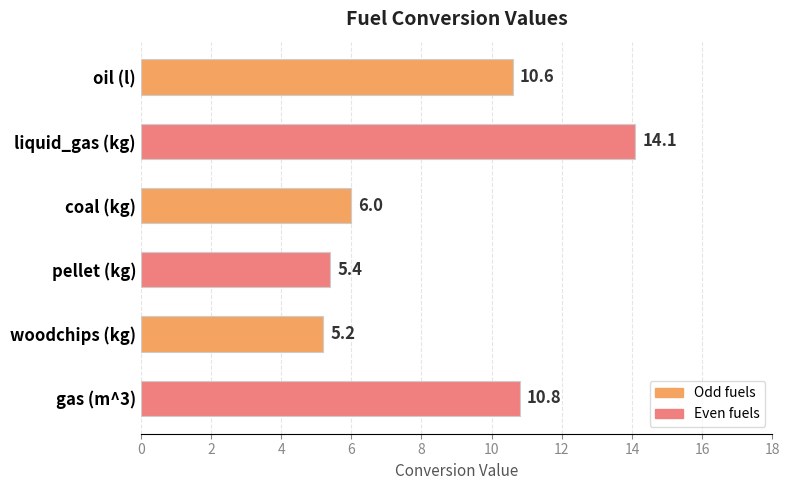

Reading top to bottom, list all the values displayed in this chart.

10.6	14.1	6.0	5.4	5.2	10.8